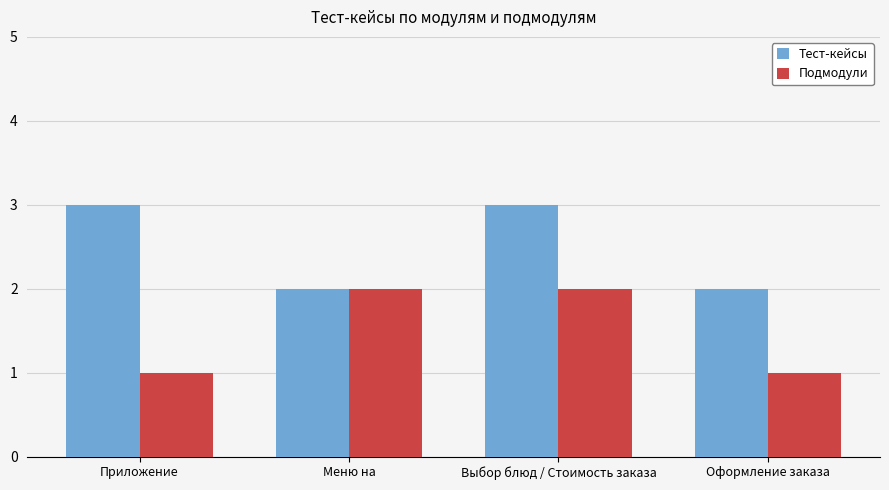

What is the sum of all Подмодули values?

6